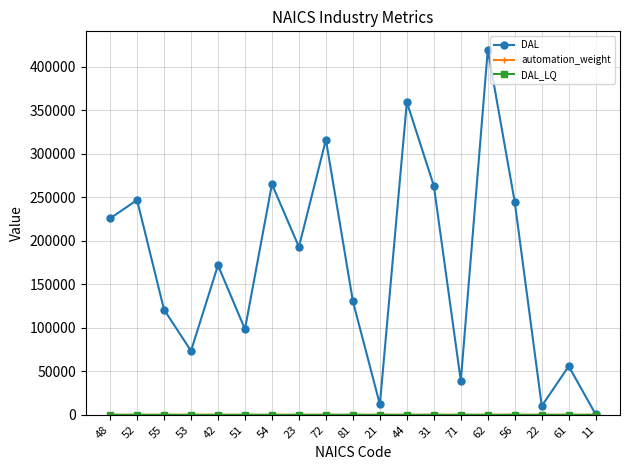

Which series has the largest total across all categories?

DAL